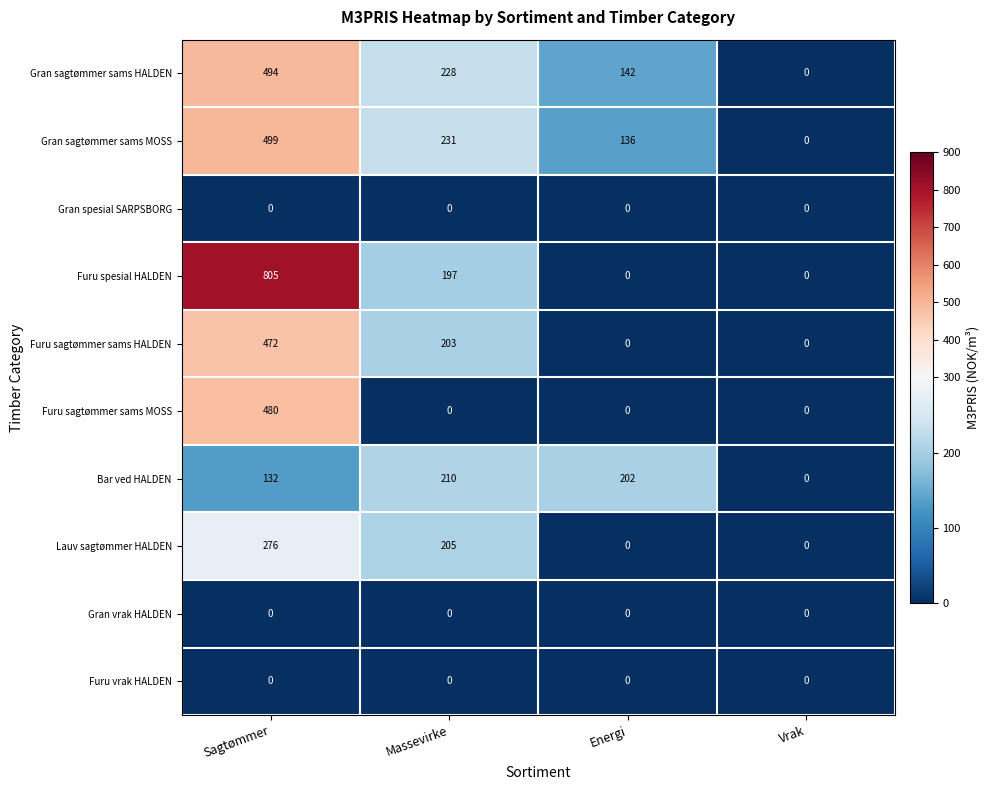

Rank the categories by Gran sagtømmer sams HALDEN value from lowest to highest.

Vrak, Energi, Massevirke, Sagtømmer